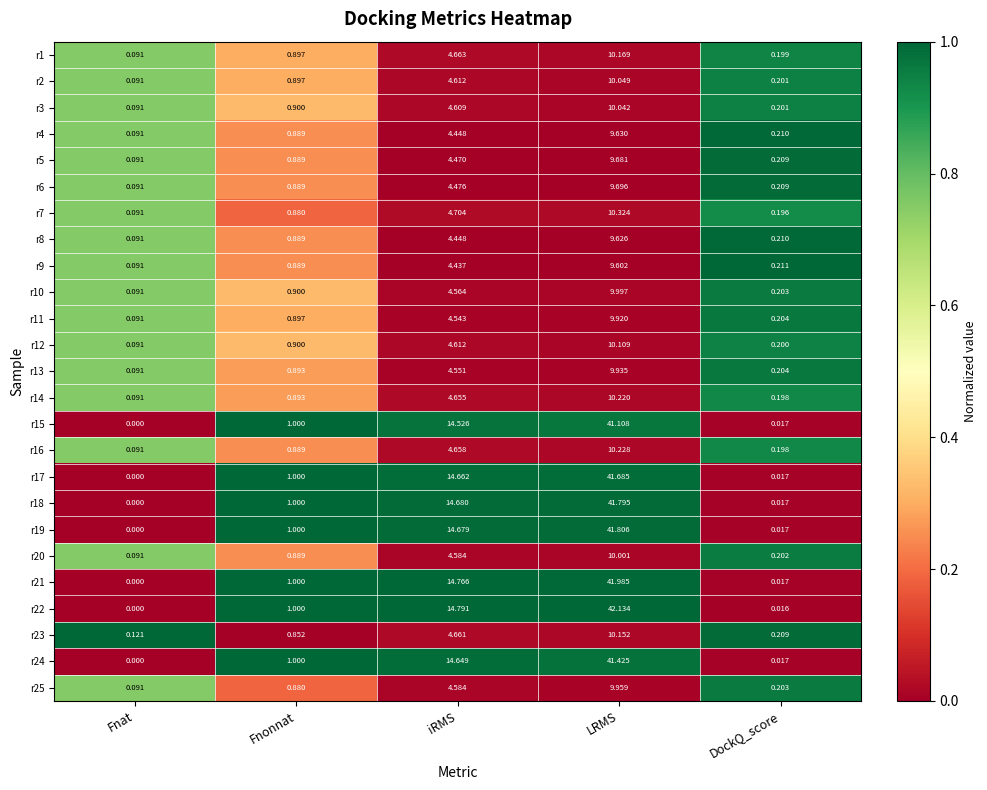

At which label does r15 reach its peak?

LRMS